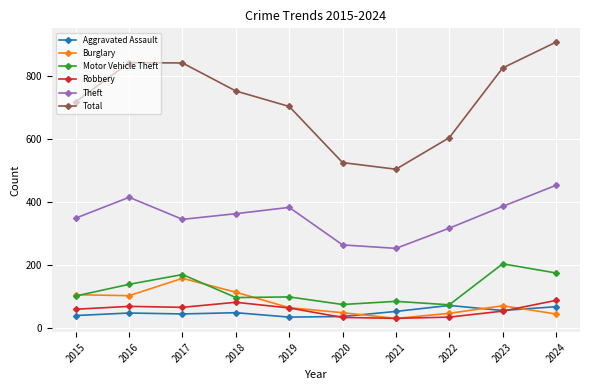

The Robbery series shows 66 at 2017. True or false?

True